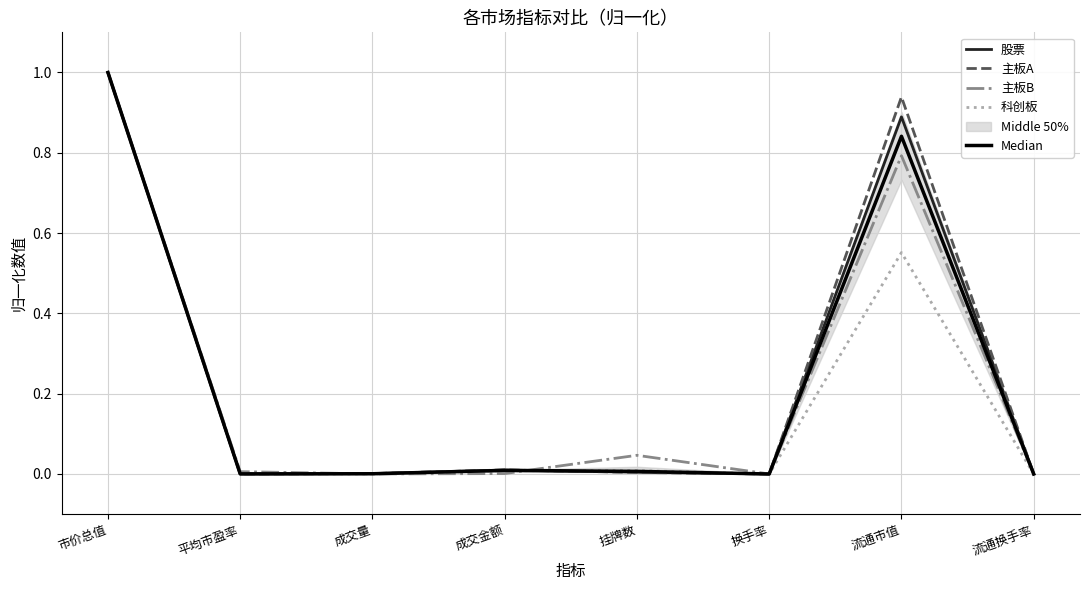

At which category does 股票 reach its first local valley?

平均市盈率